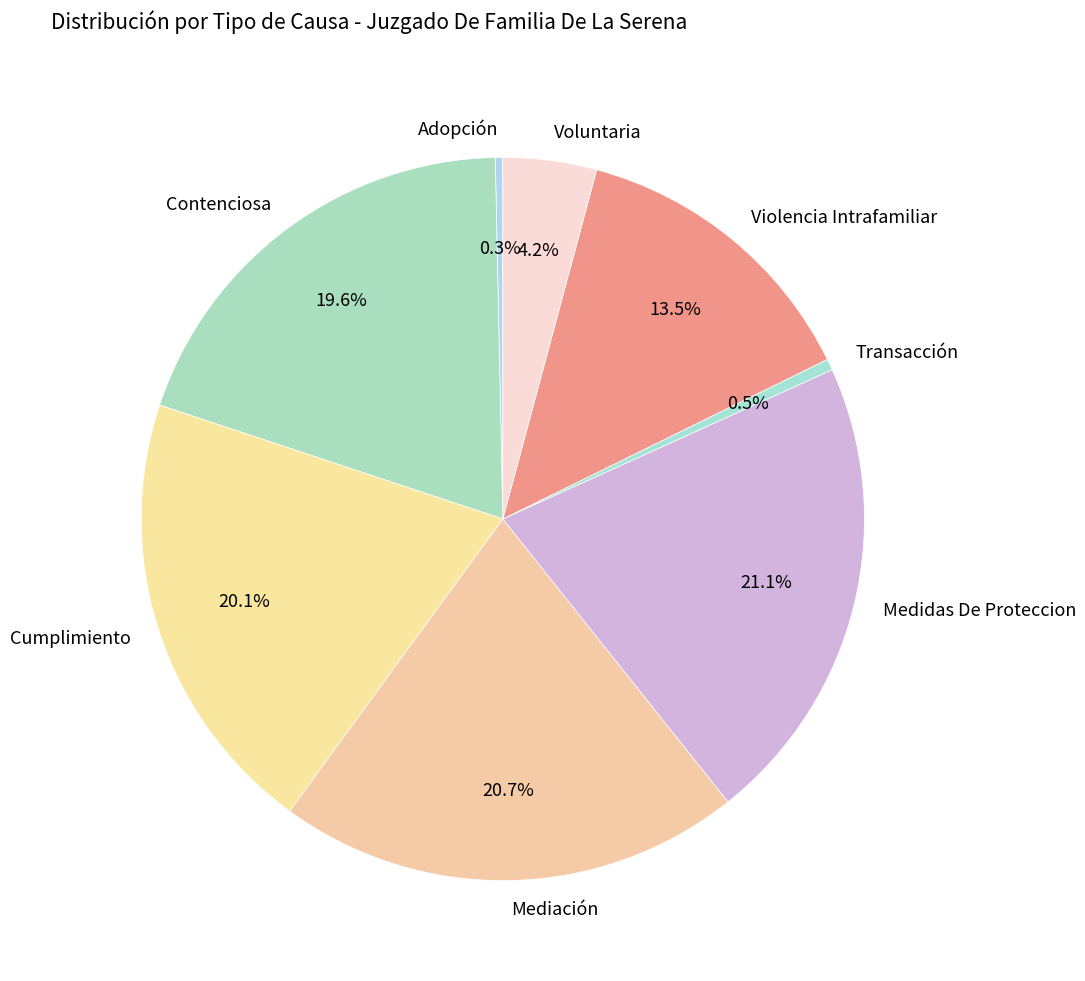

Is it true that Adopción is 12% of the pie?

False